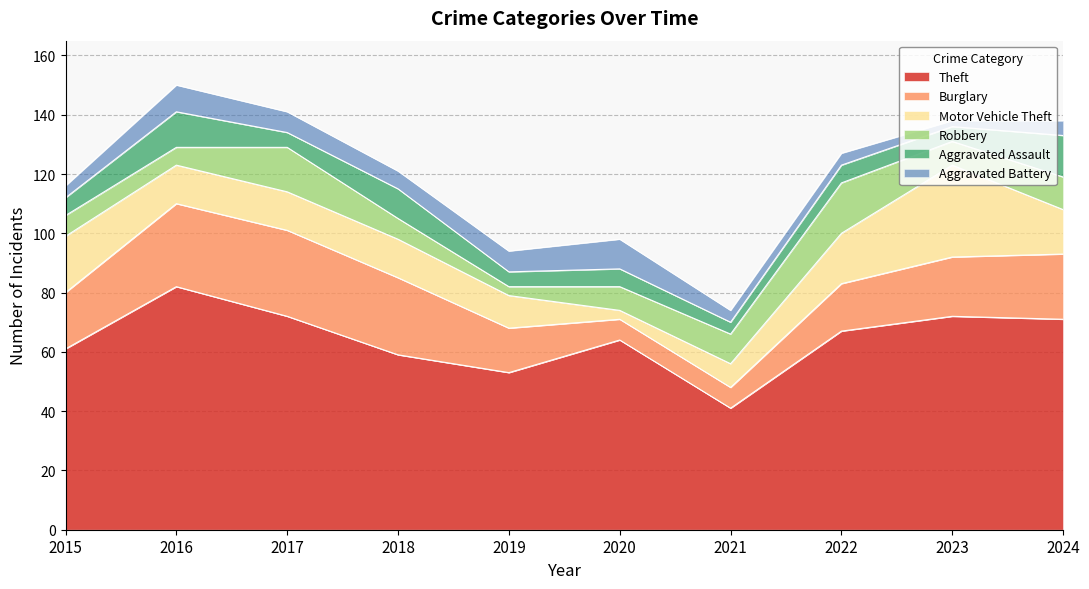

At which label does Theft first exceed 67?

2016